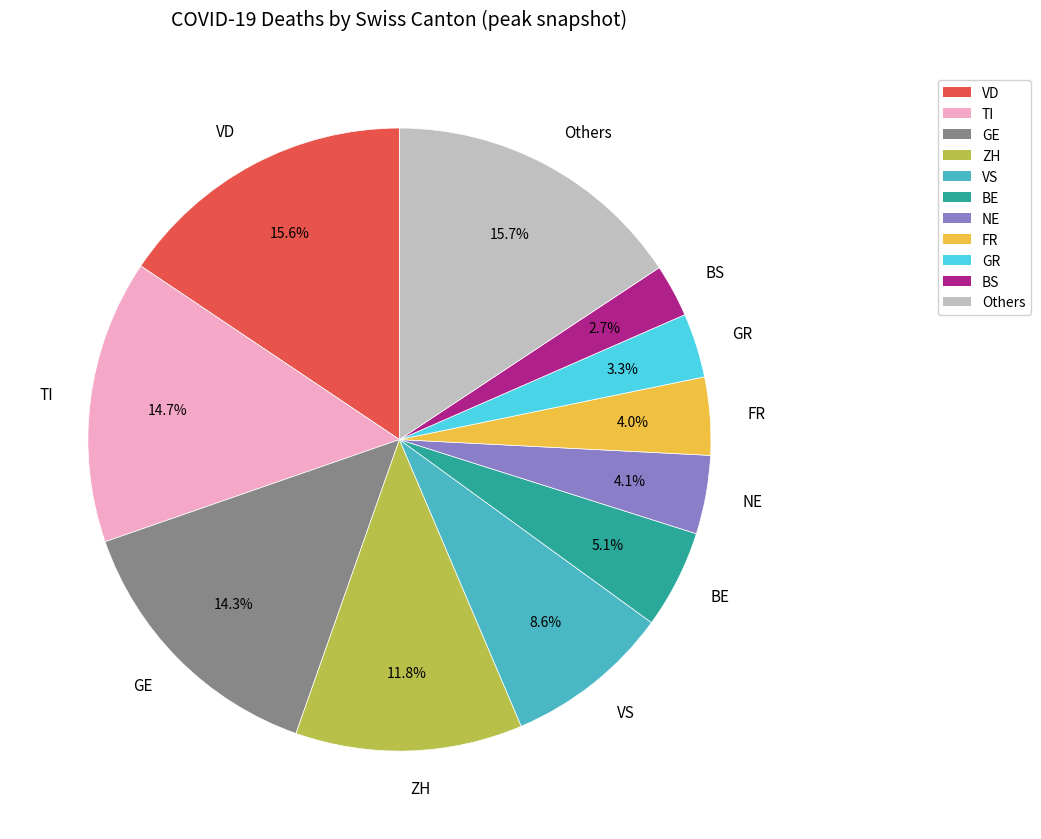

What is the smallest slice in the pie chart?

BS